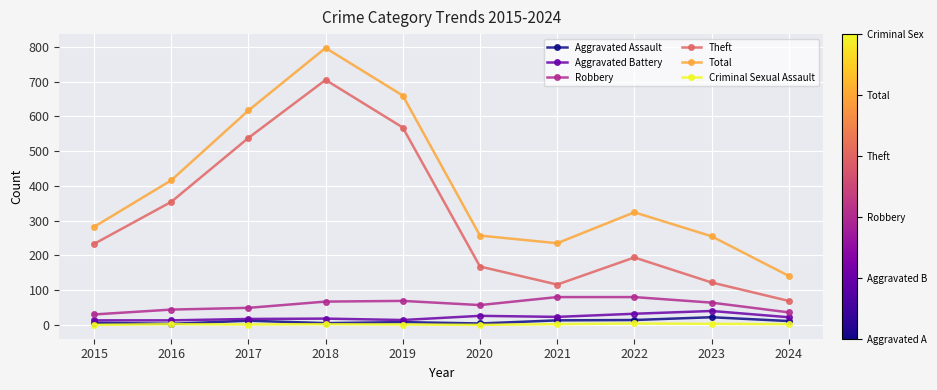

At which label is Theft closest to 387?

2016